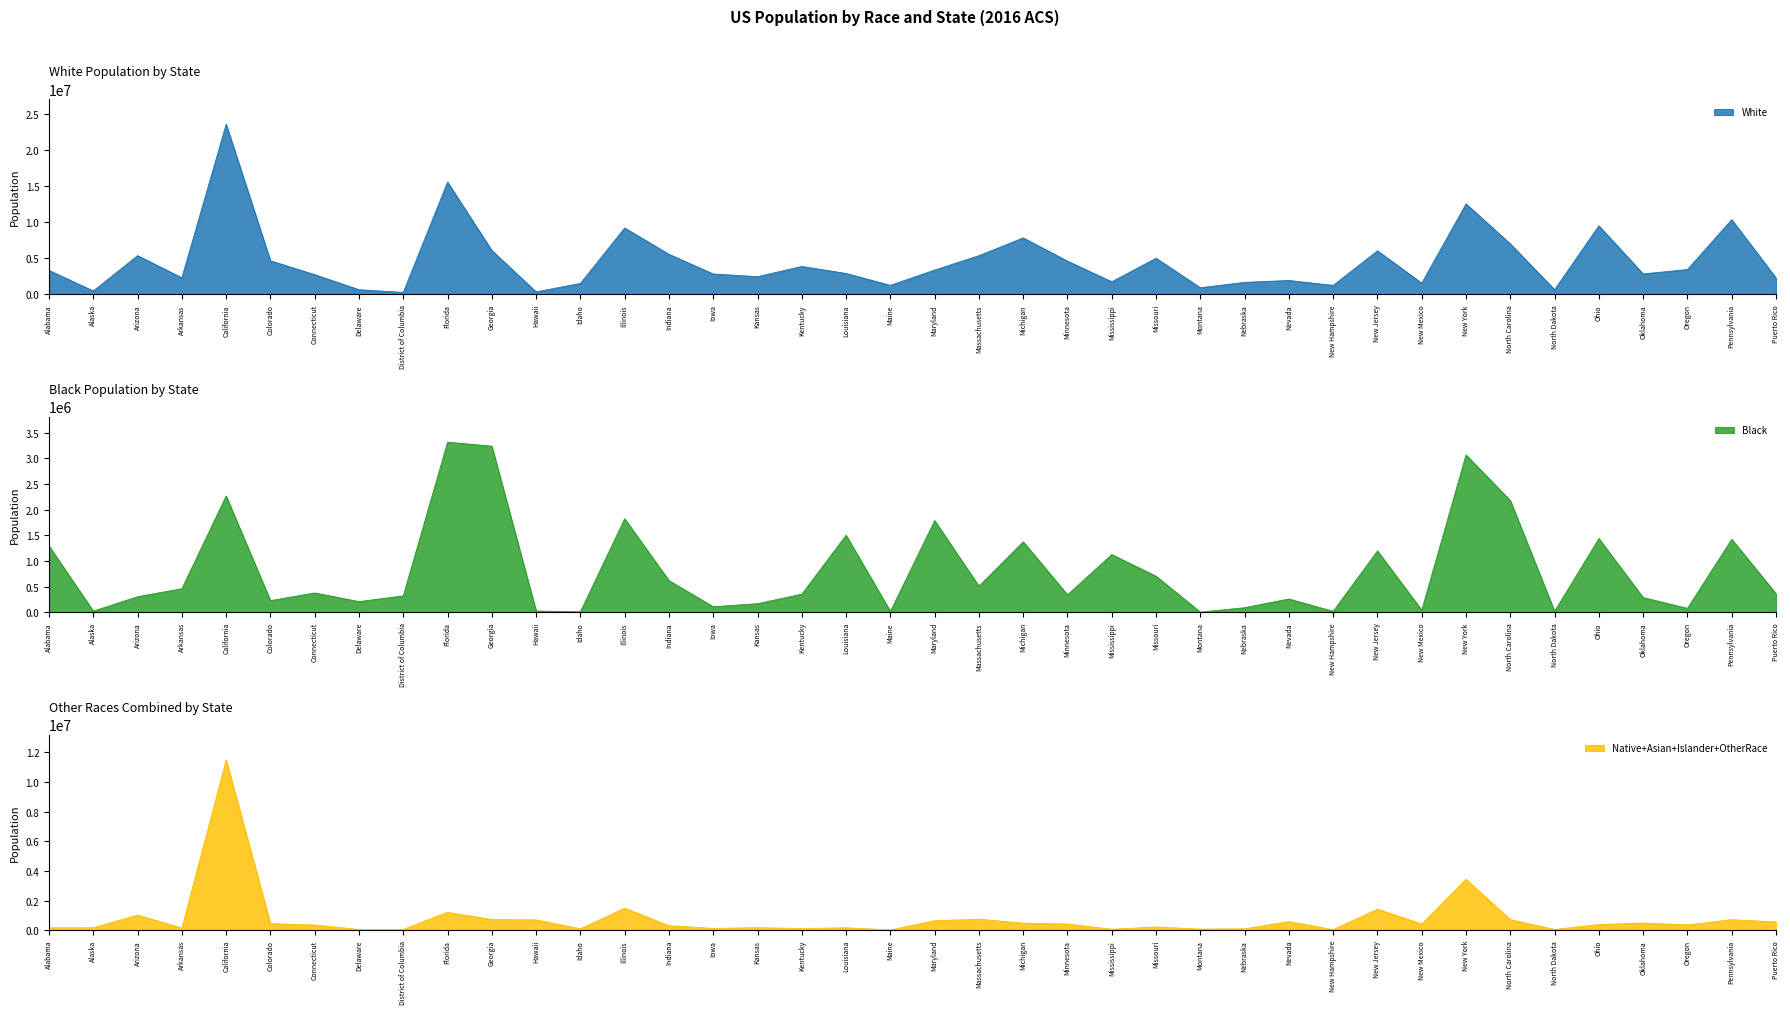

Which category has the highest value in the White series?

California